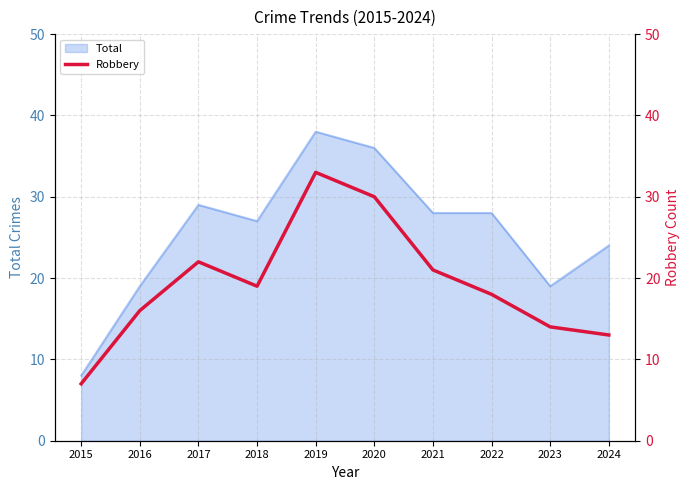

How many interior local valleys (lower than both neighbors) does the data have?

1